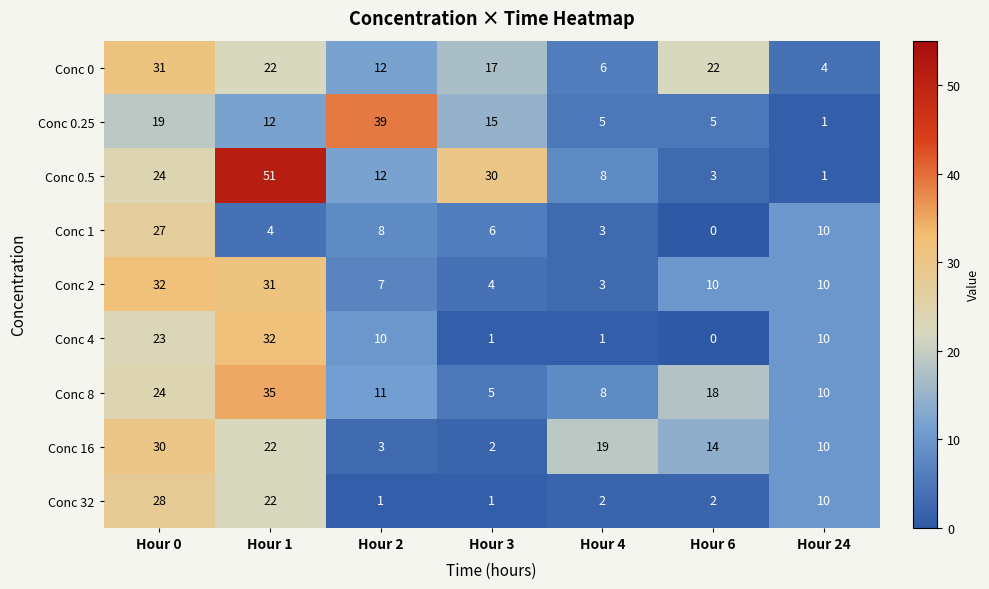

What is the highest value of the Conc 2 series?

32